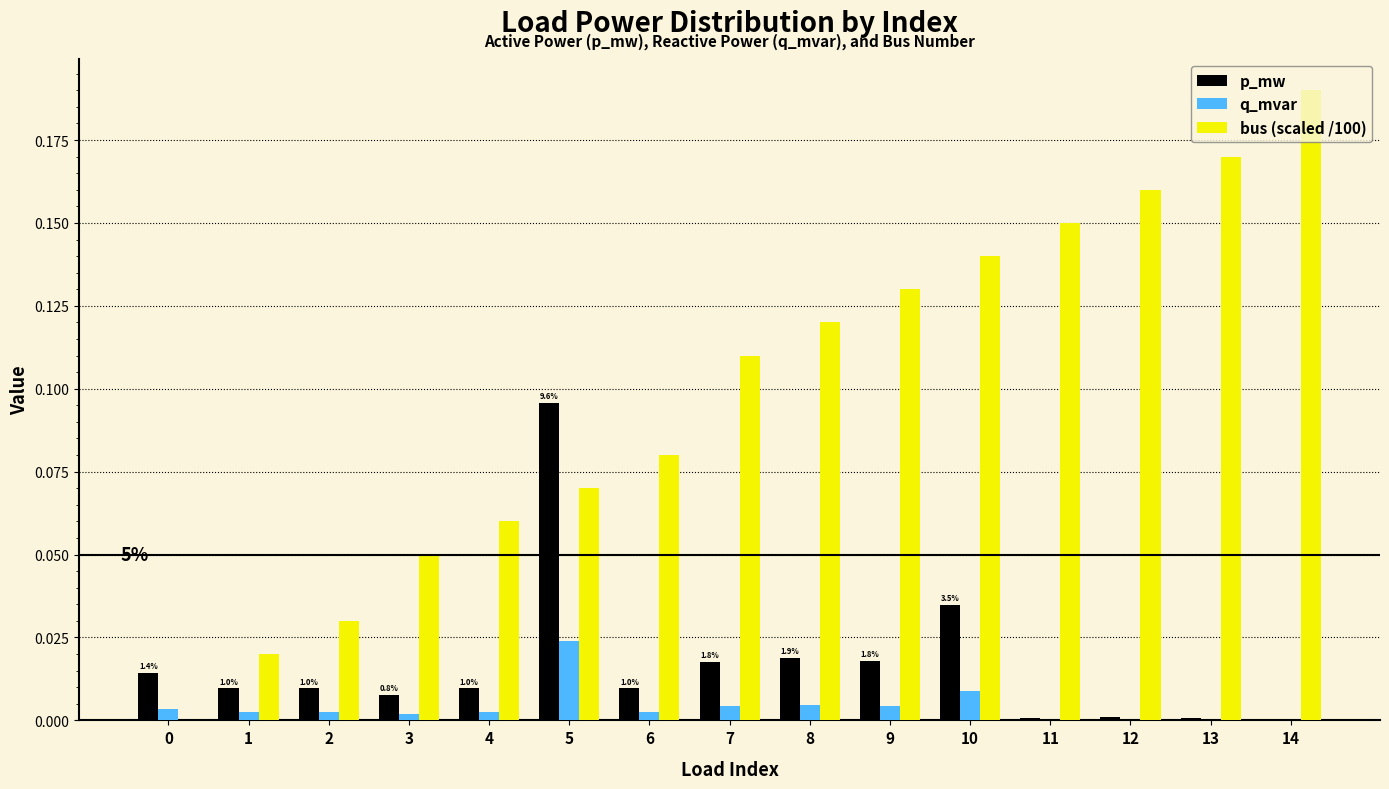

Which category has the highest value across all series?

14